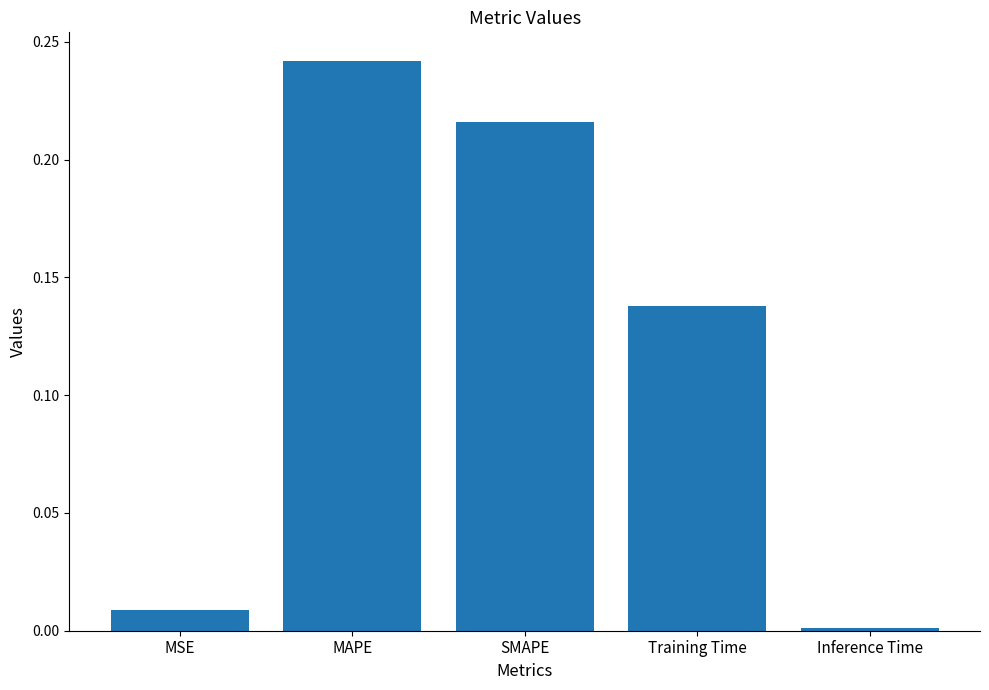

What is the sum of all values?

0.6